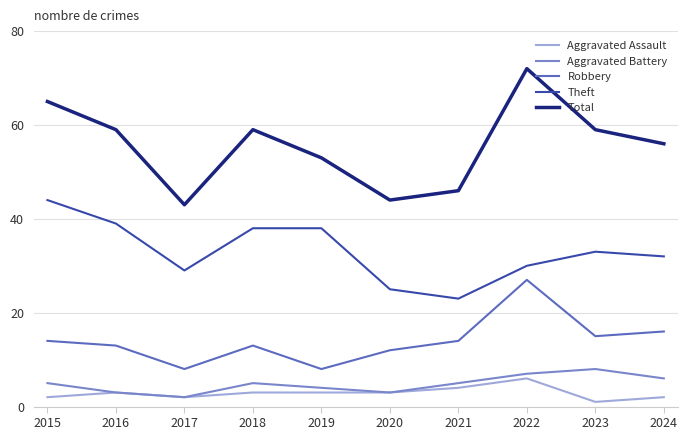

True or false: Aggravated Assault has a value of 3 at 2016.

True